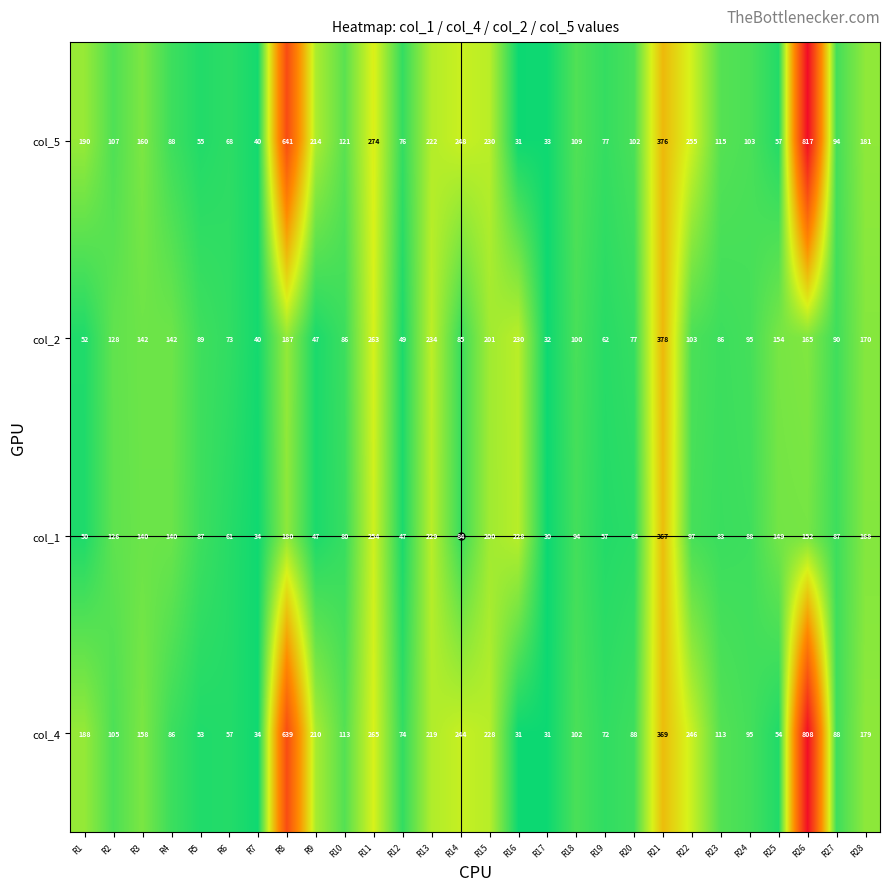

Rank the series by their maximum value, from highest to lowest.

col_5, col_4, col_2, col_1